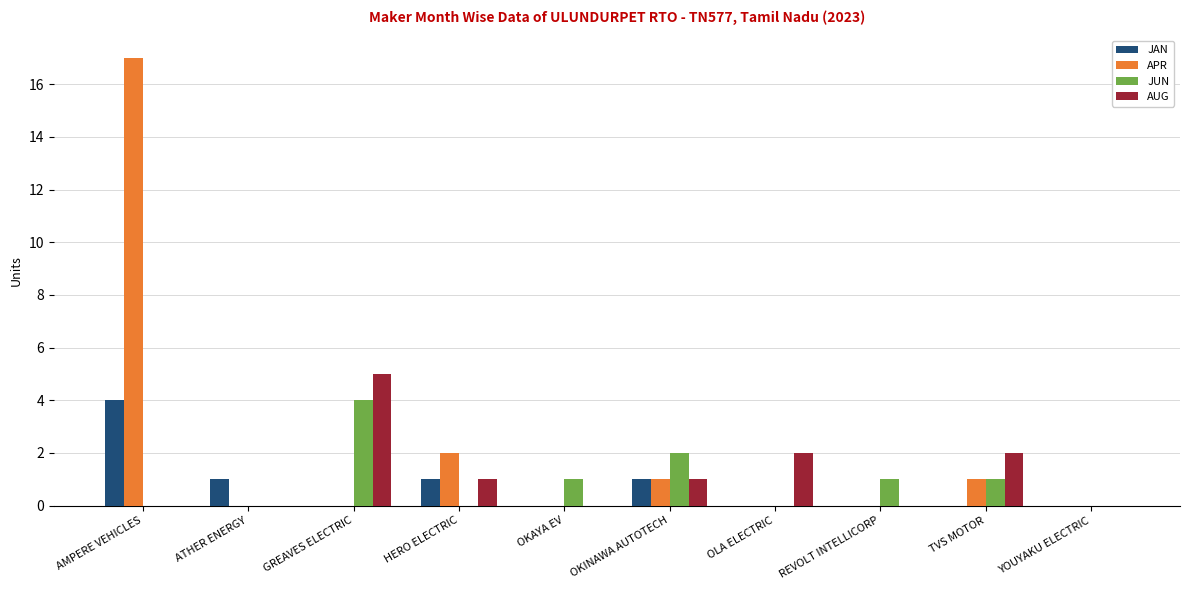

What is the total value across all series at OKINAWA AUTOTECH?

5